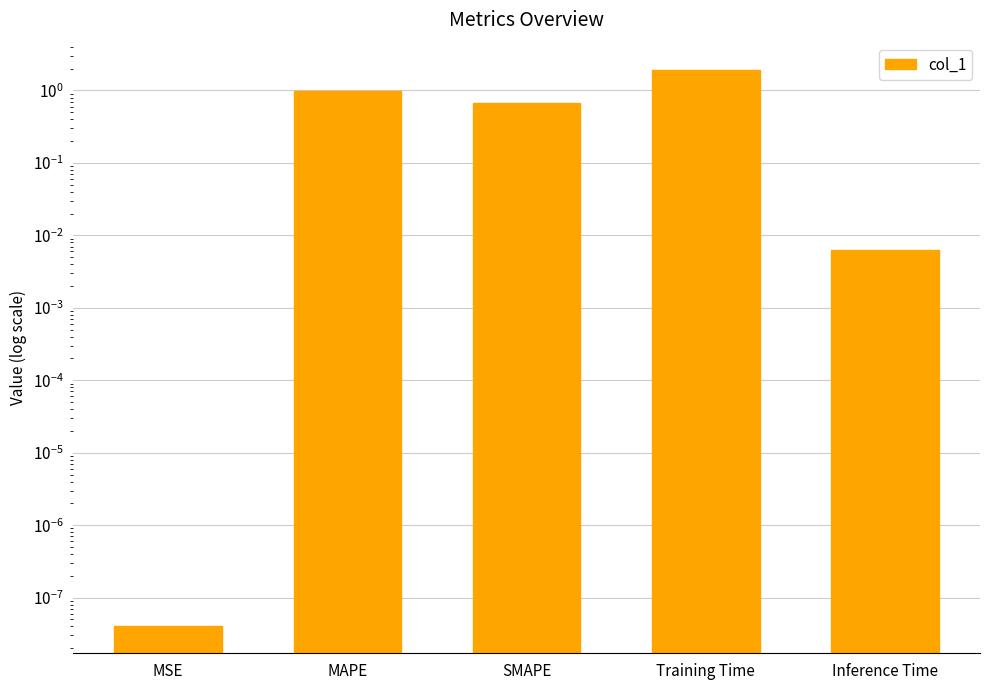

What position from the right is SMAPE?

3